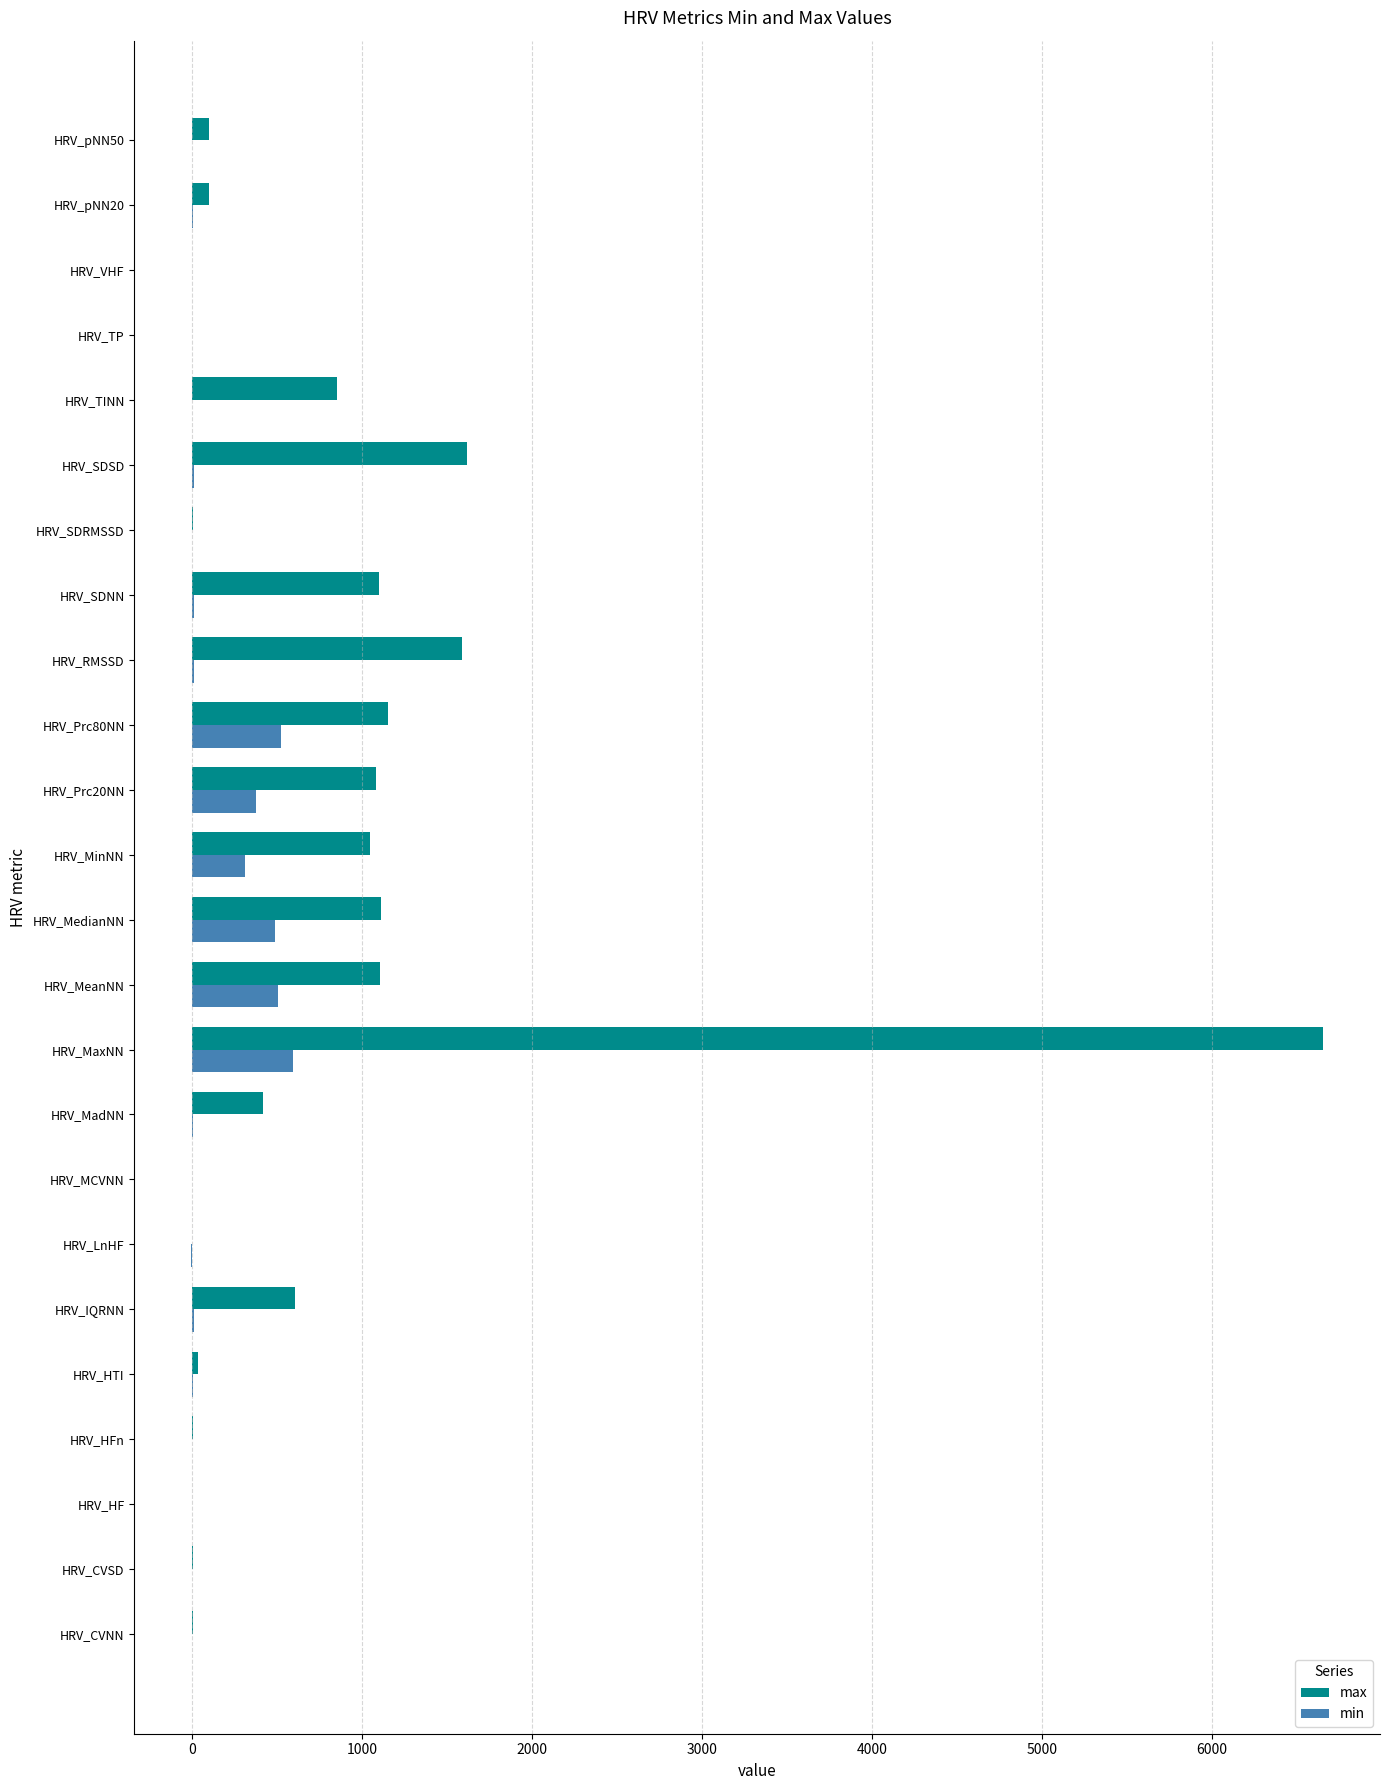

Which series has the largest total across all categories?

max